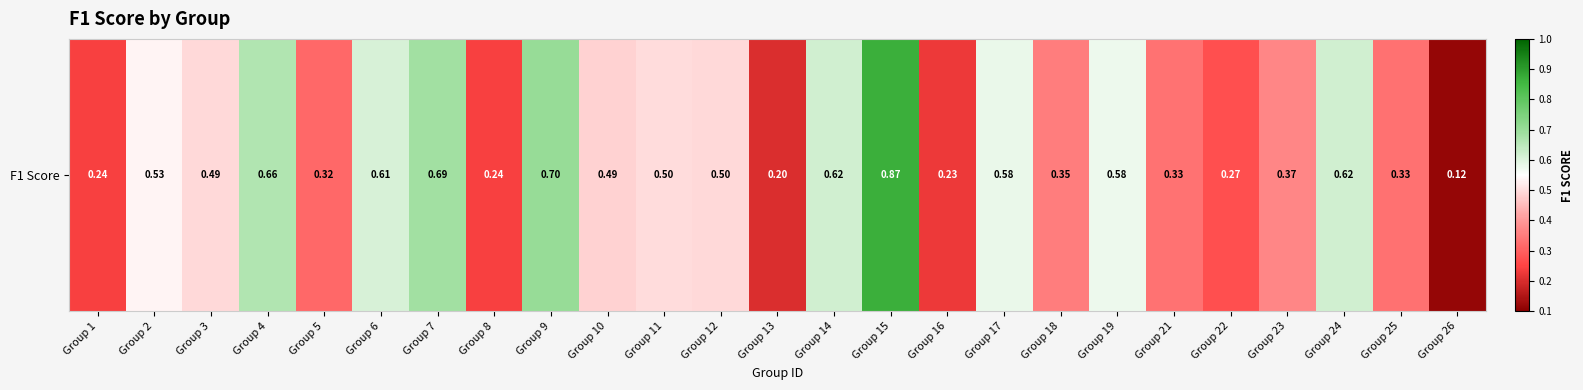

Reading left to right, extract all data points from this chart.

0.2	0.5	0.5	0.7	0.3	0.6	0.7	0.2	0.7	0.5	0.5	0.5	0.2	0.6	0.9	0.2	0.6	0.3	0.6	0.3	0.3	0.4	0.6	0.3	0.1